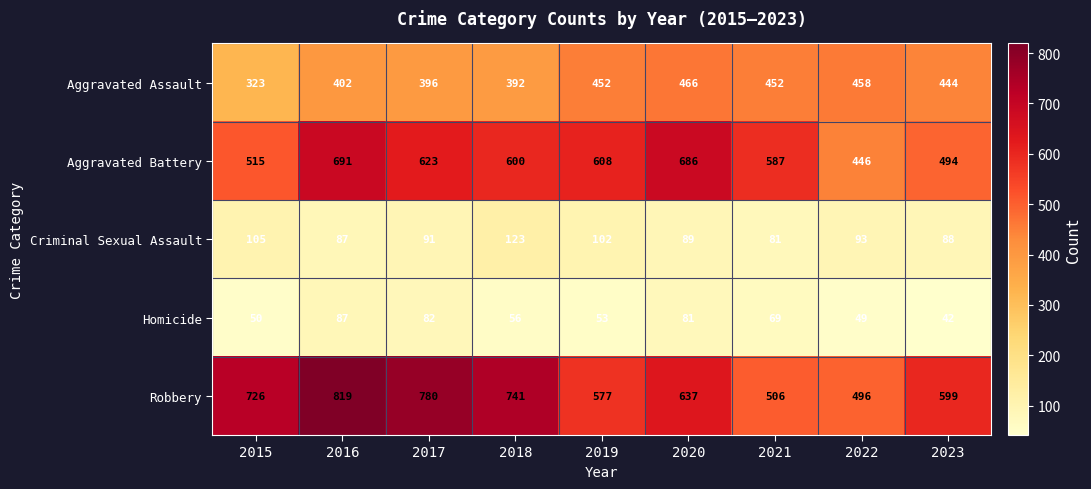

True or false: Criminal Sexual Assault has a value of 187 at 2018.

False